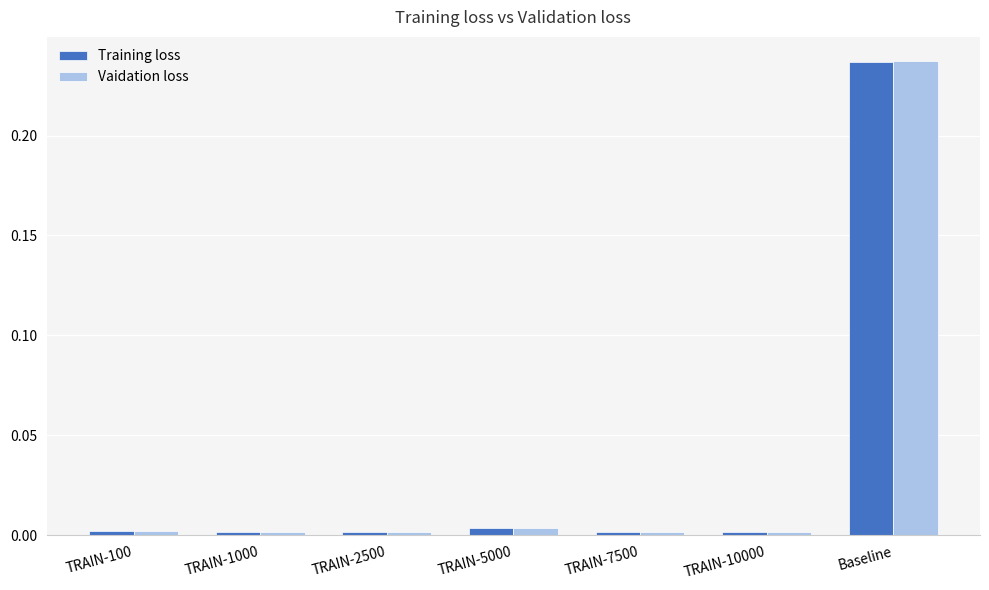

What is the label of the 7th bar from the left?

Baseline